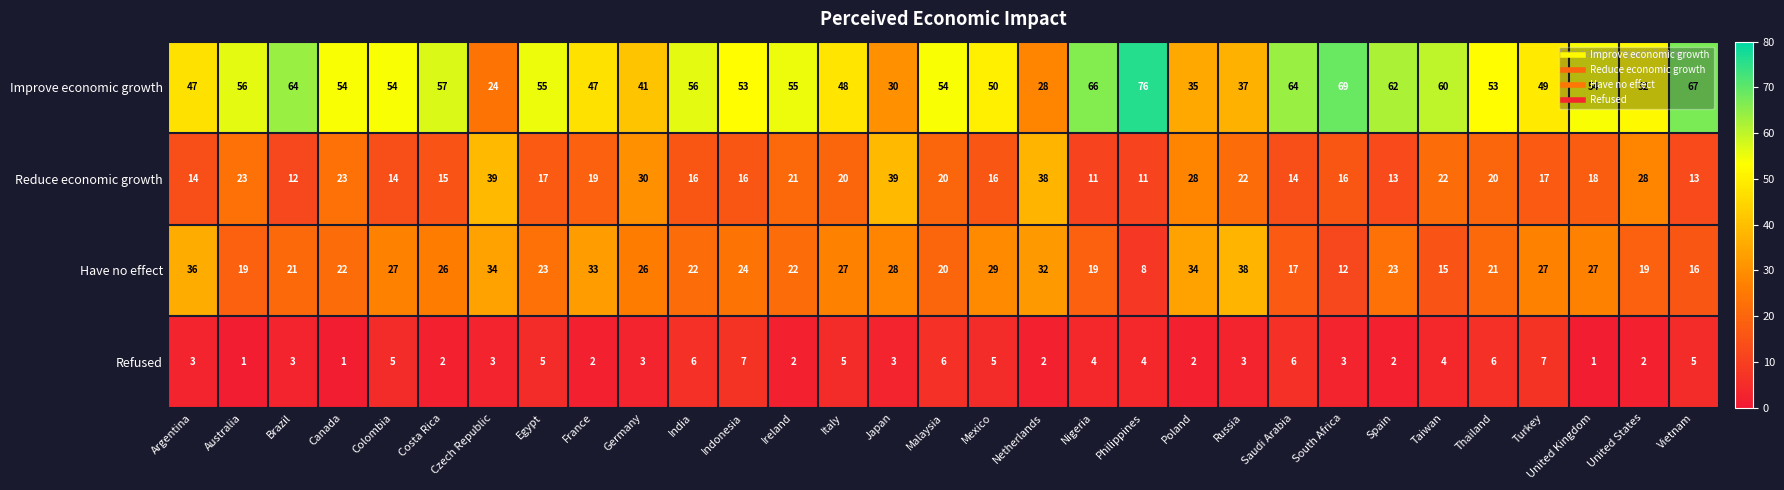

Which category has the highest value across all series?

Philippines